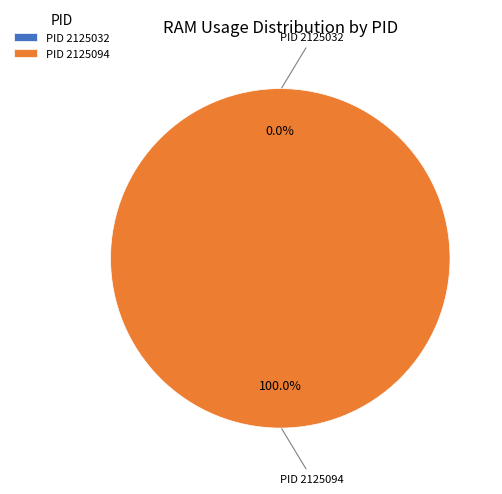

To the nearest percent, what is the difference between the 2125094 and 2125032 slice percentages?

100%